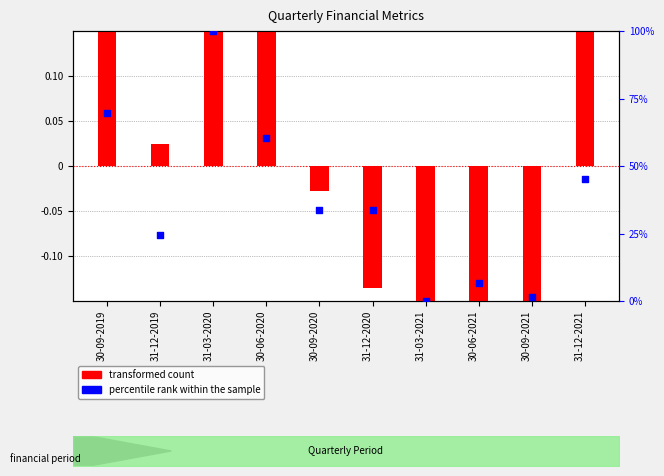

At which category is the sum across all series the highest?

31-03-2020